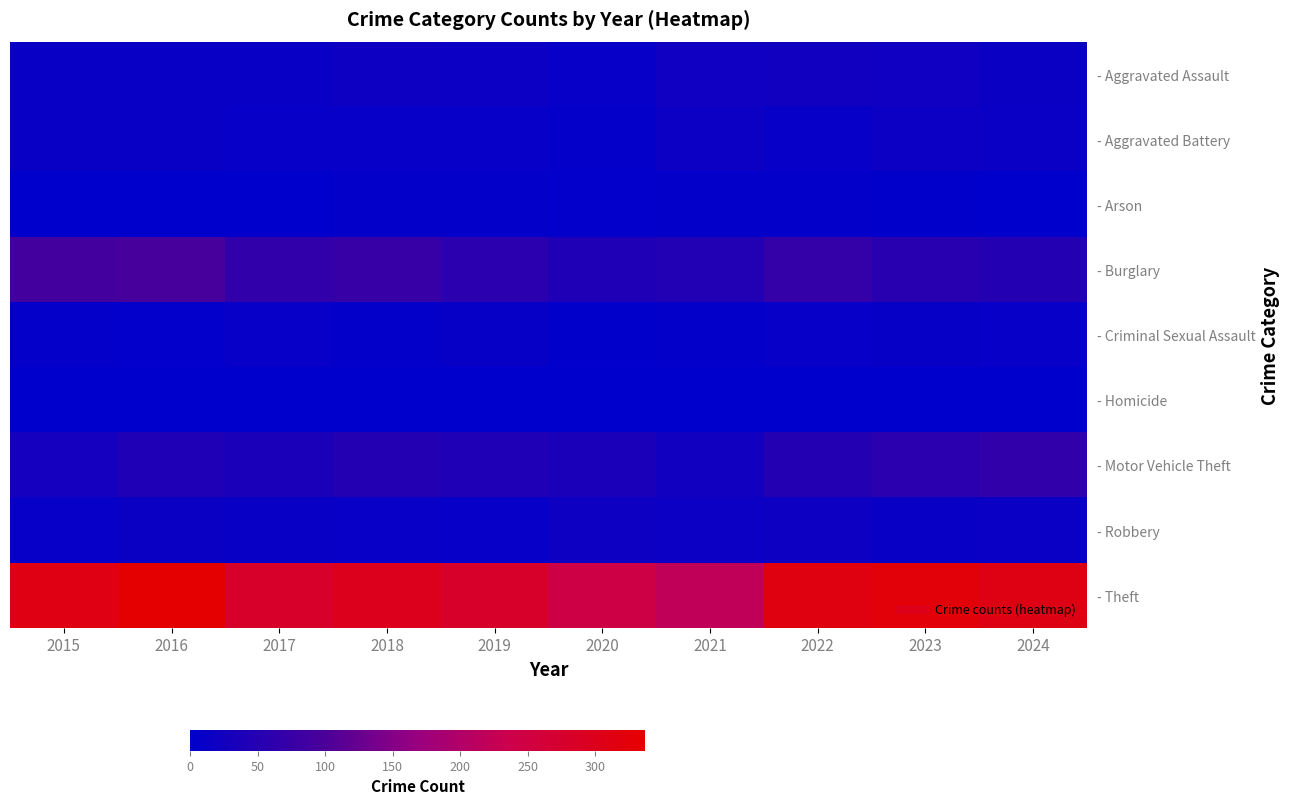

What is the spread (max minus min) of values at 2021?

221